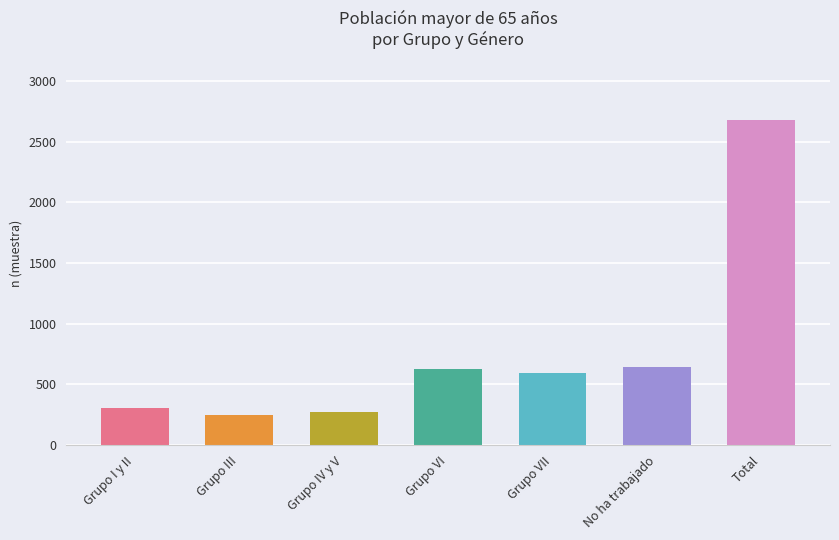

At which label does the data first exceed 590?

Grupo VI